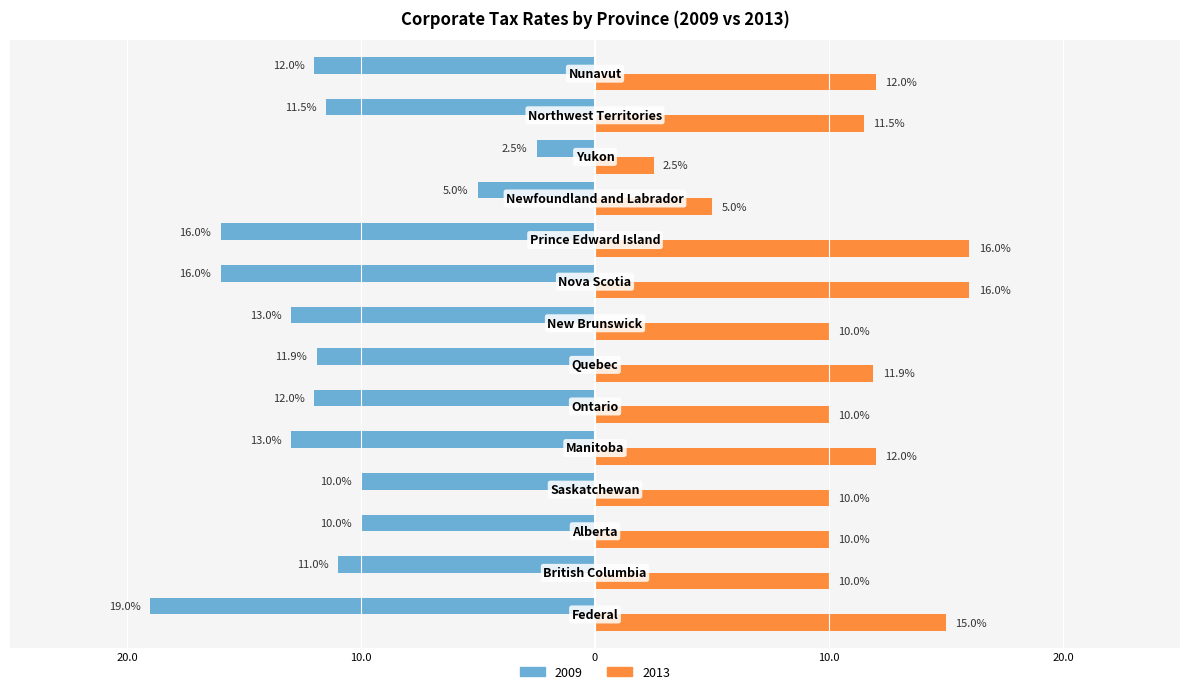

What are all the series names shown in the legend?

2009, 2013